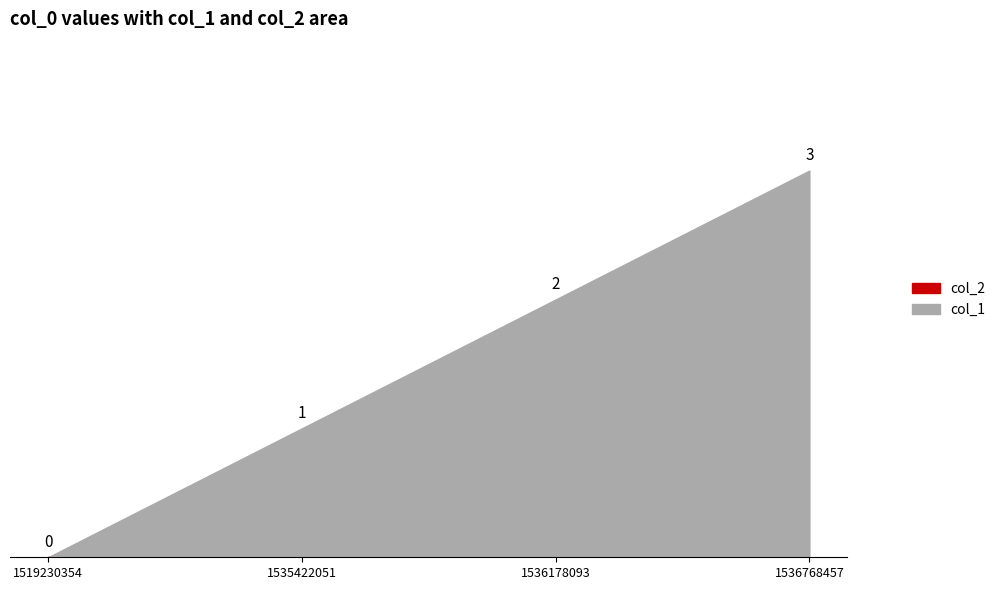

What is the difference between the highest and lowest values at 1536178093?

2